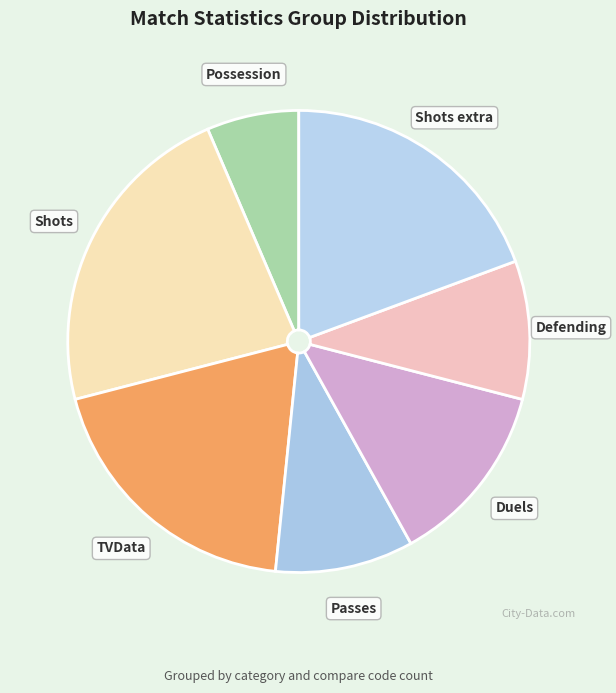

Combined, do Shots extra and Shots account for over 50%?

No